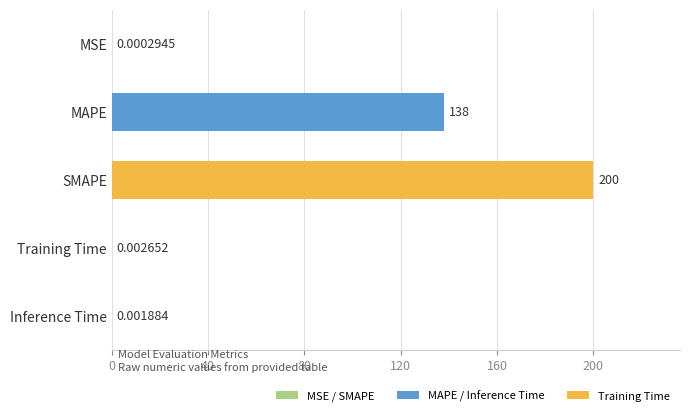

What is the average value?

67.6